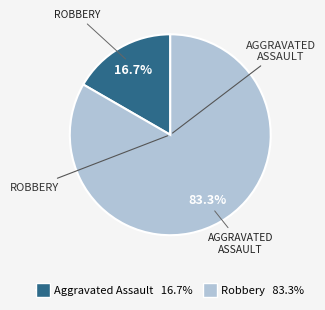

Does any single category account for the majority?

Yes